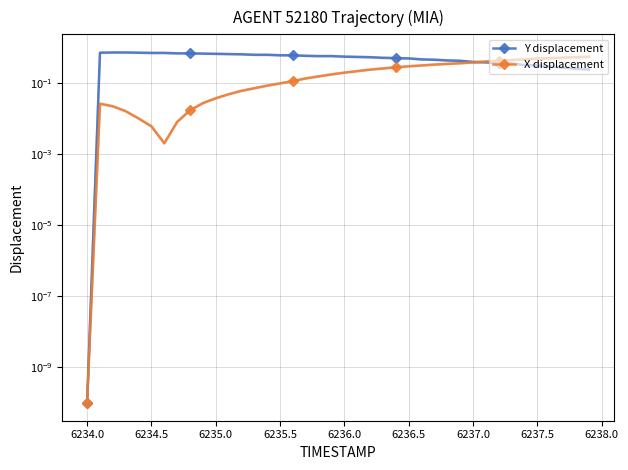

True or false: X displacement and Y displacement cross at least once.

True